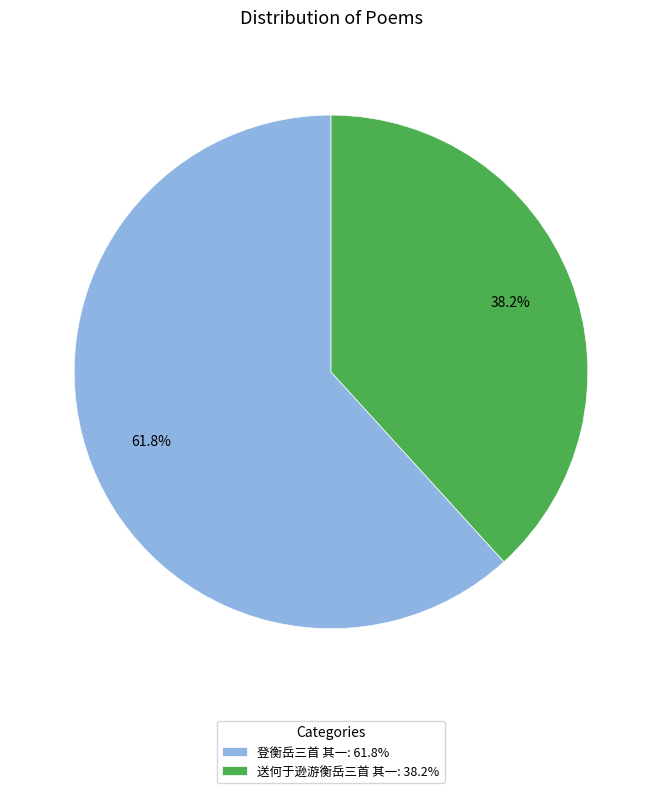

Between 送何于逊游衡岳三首 其一 and 登衡岳三首 其一, which is larger?

登衡岳三首 其一